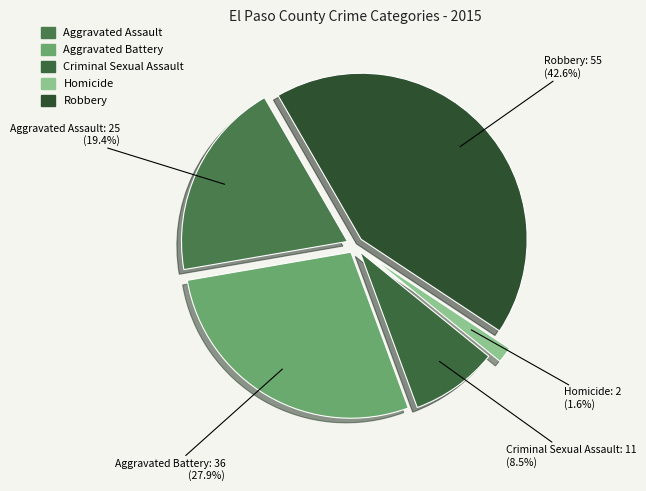

Which category has the biggest portion of the pie?

Robbery